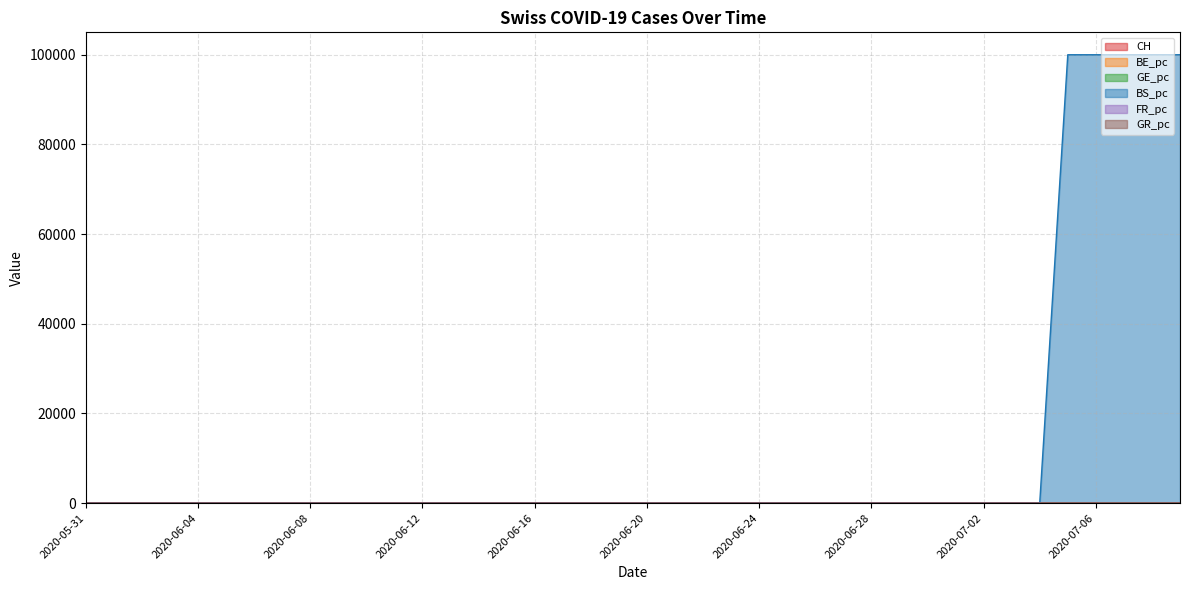

The GR_pc series shows 1.4 at 2020-06-01. True or false?

True